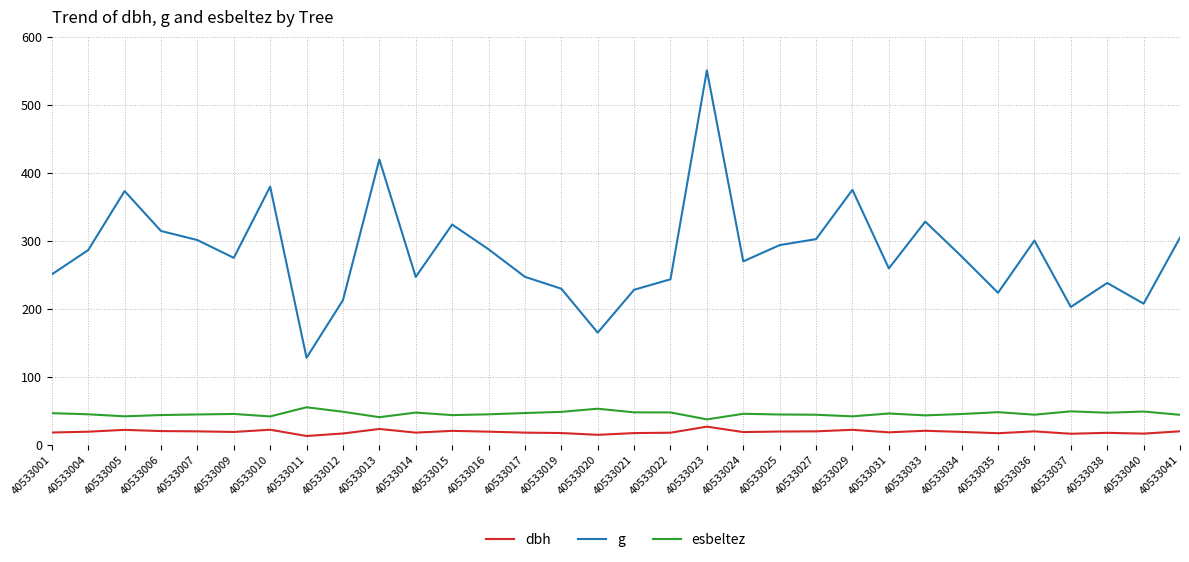

Read the esbeltez value at 40533011.

55.0